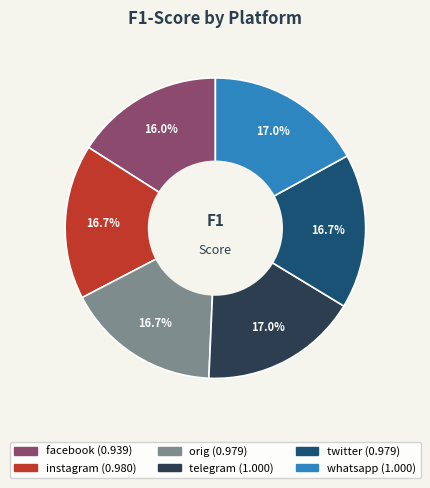

Which slice is the smallest?

facebook